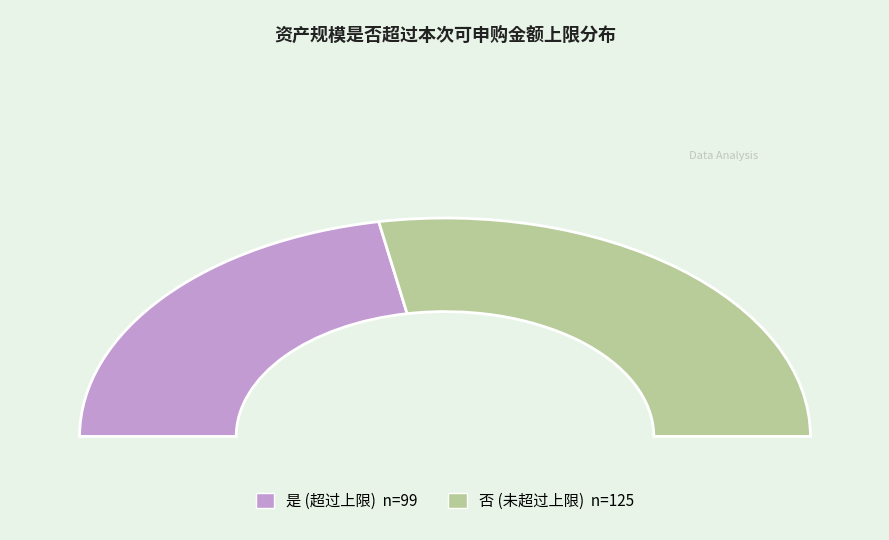

Does any single category account for the majority?

Yes